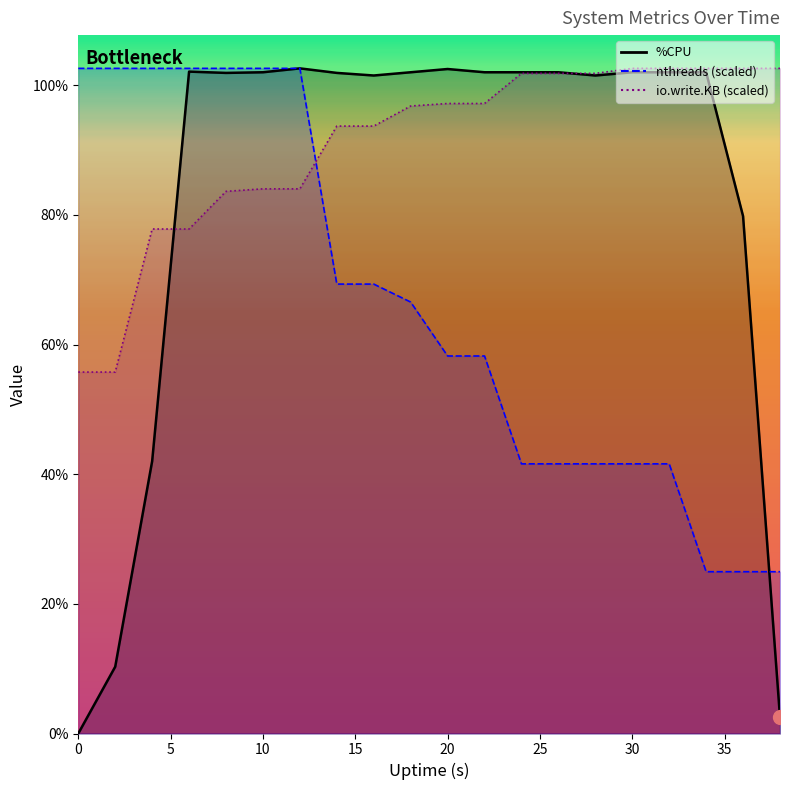

What is the value of the nthreads point at the 13th from the left?

41.6